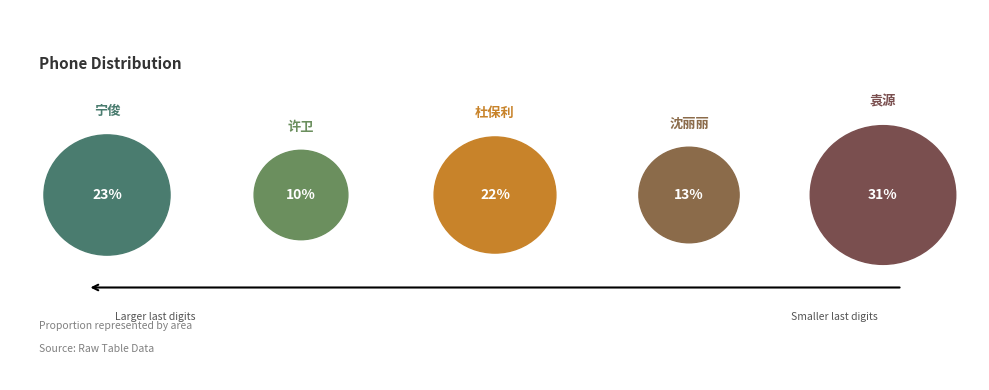

Is there a majority slice in this chart?

No